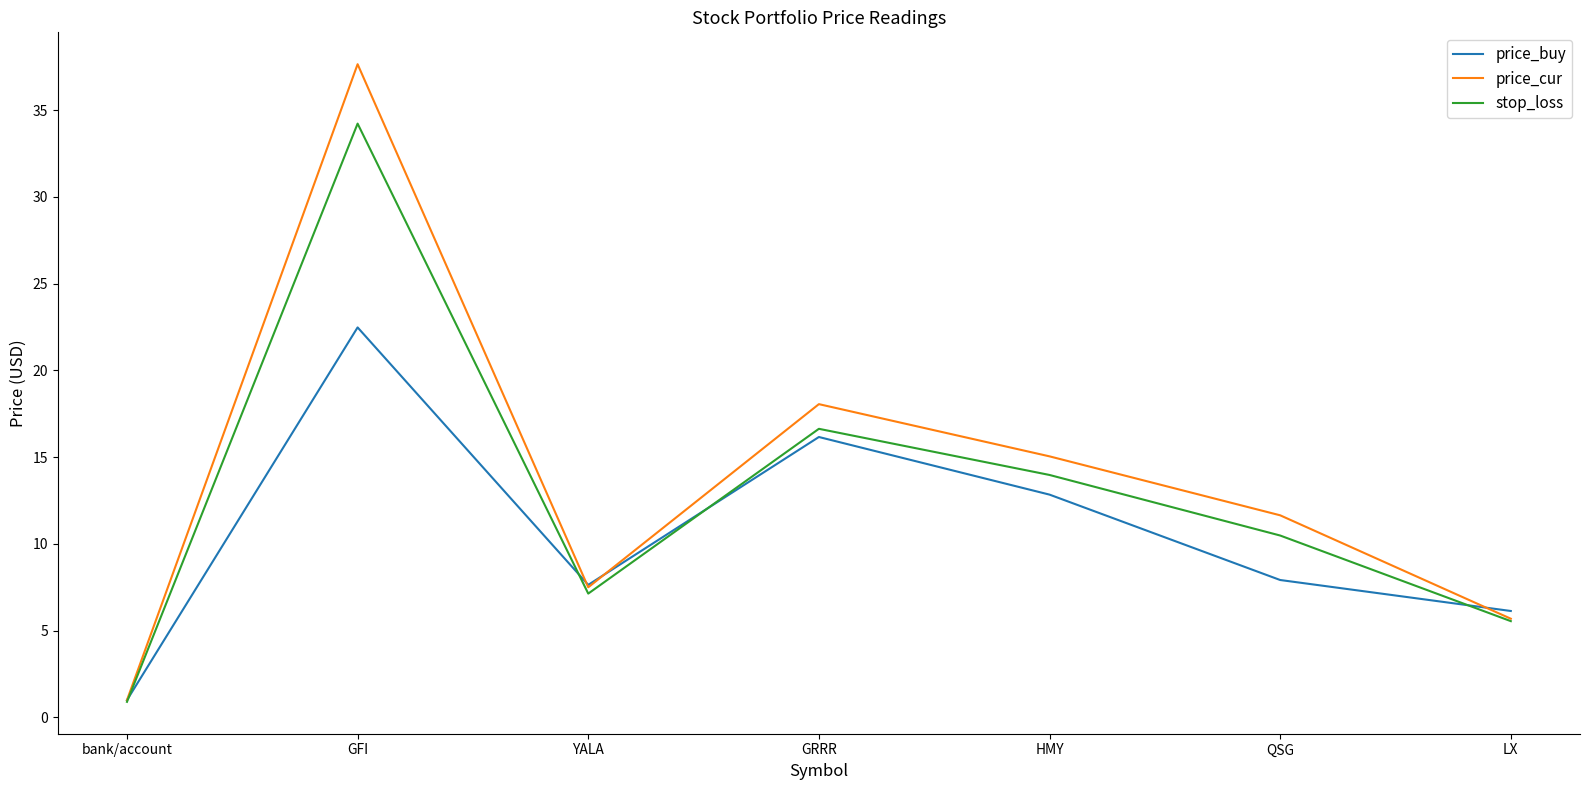

Rank the series by their maximum value, from highest to lowest.

price_cur, stop_loss, price_buy